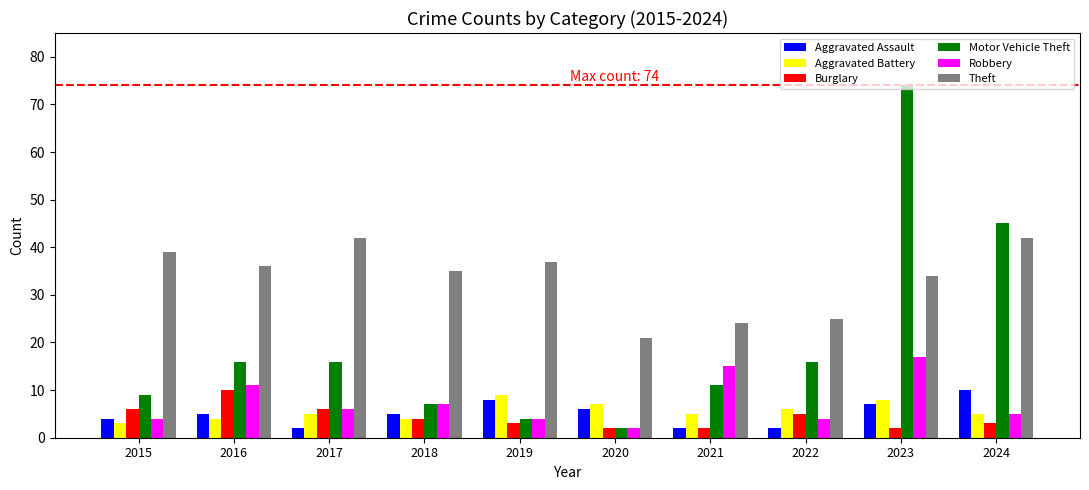

Which series has the widest spread of values?

Motor Vehicle Theft